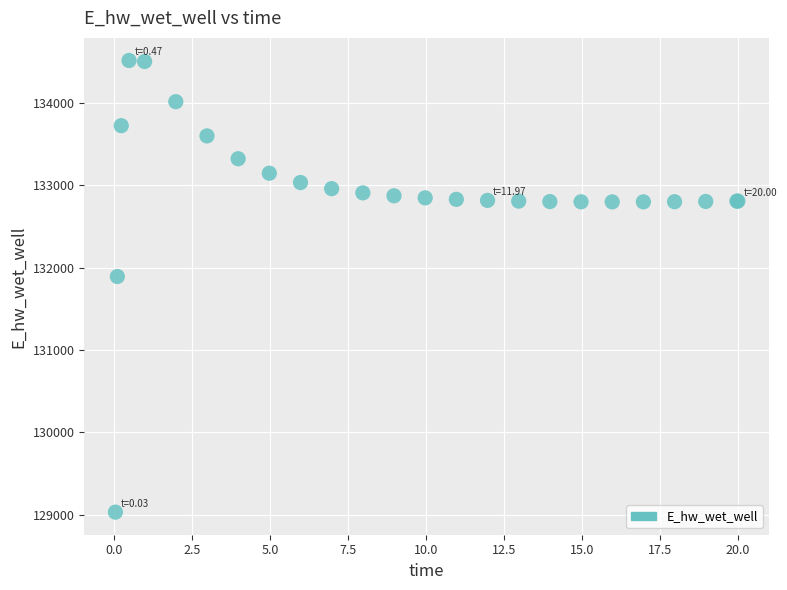

What Y value in the scatter plot is closest to 131774?

131893.8